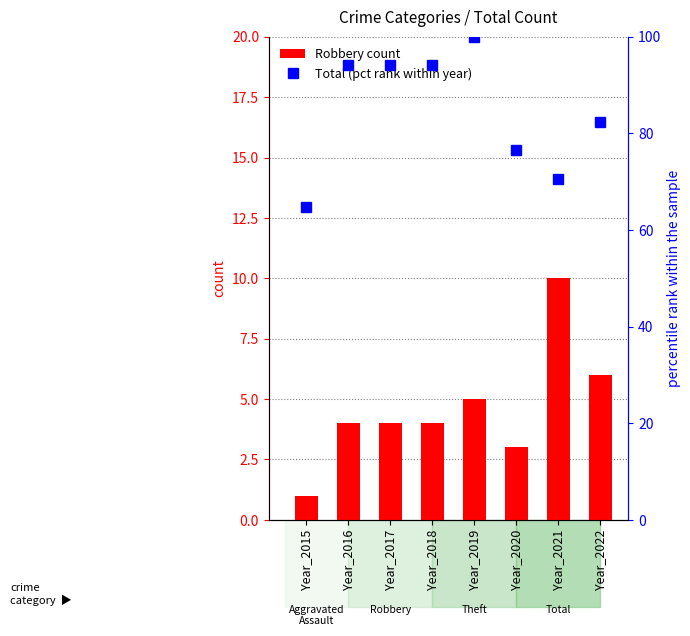

Reading left to right, what are all the values shown in this chart?

Robbery count: Year_2015=1.0	Year_2016=4.0	Year_2017=4.0	Year_2018=4.0	Year_2019=5.0	Year_2020=3.0	Year_2021=10.0	Year_2022=6.0
Total (percentile rank within year): Year_2015=64.7	Year_2016=94.1	Year_2017=94.1	Year_2018=94.1	Year_2019=100.0	Year_2020=76.5	Year_2021=70.6	Year_2022=82.4